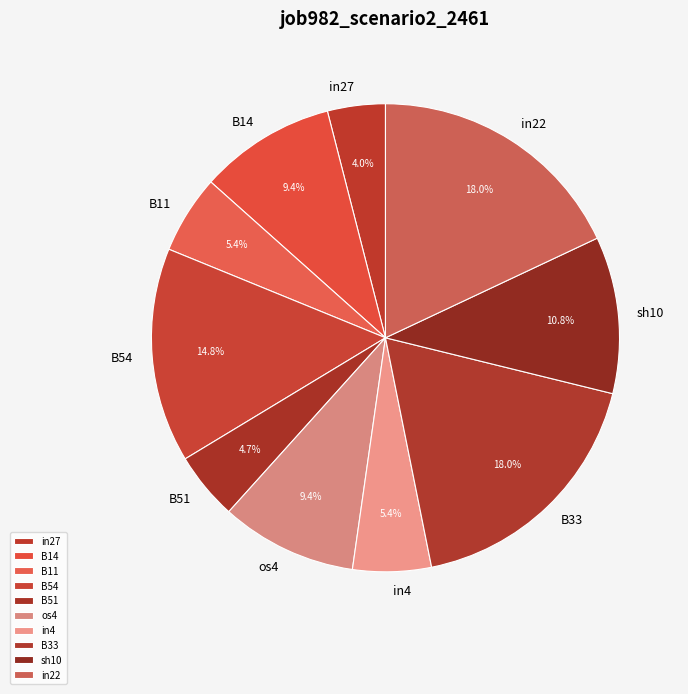

To the nearest percent, what is the difference between the largest and smallest slice percentages?

14%